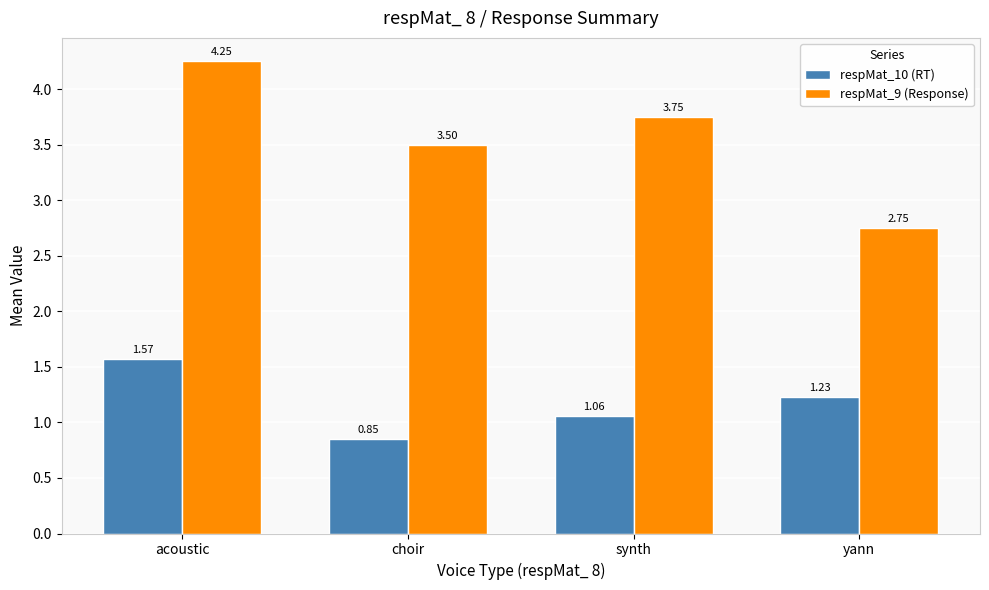

True or false: respMat_9 (Response) has a value of 1.0 at synth.

False